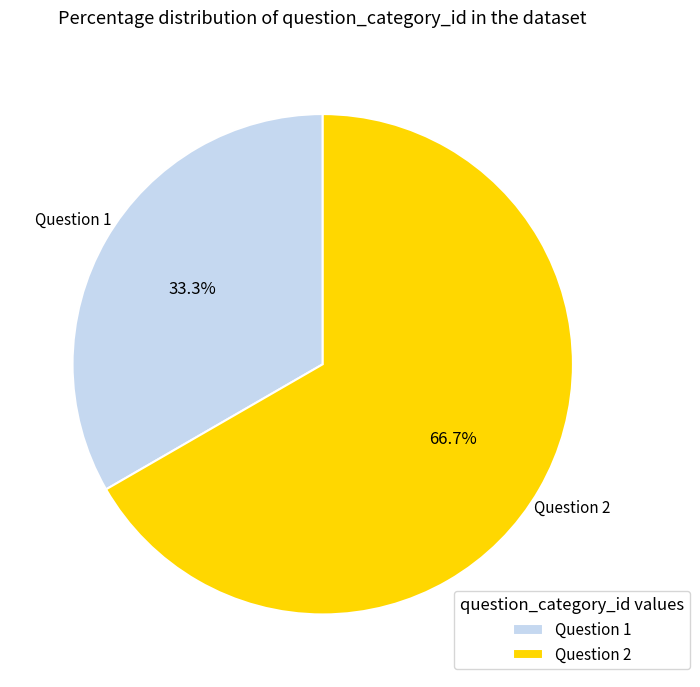

To the nearest percent, what is the difference between the Question 2 and Question 1 slice percentages?

33%